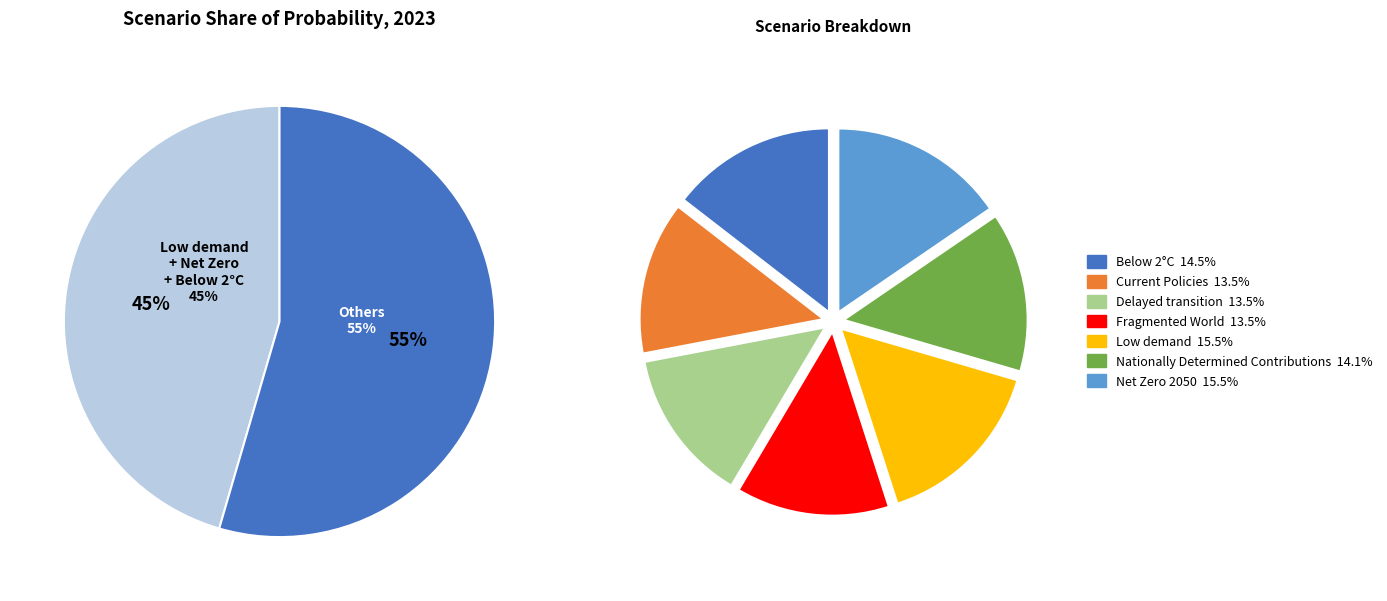

Is it true that Low demand is 23% of the pie?

False